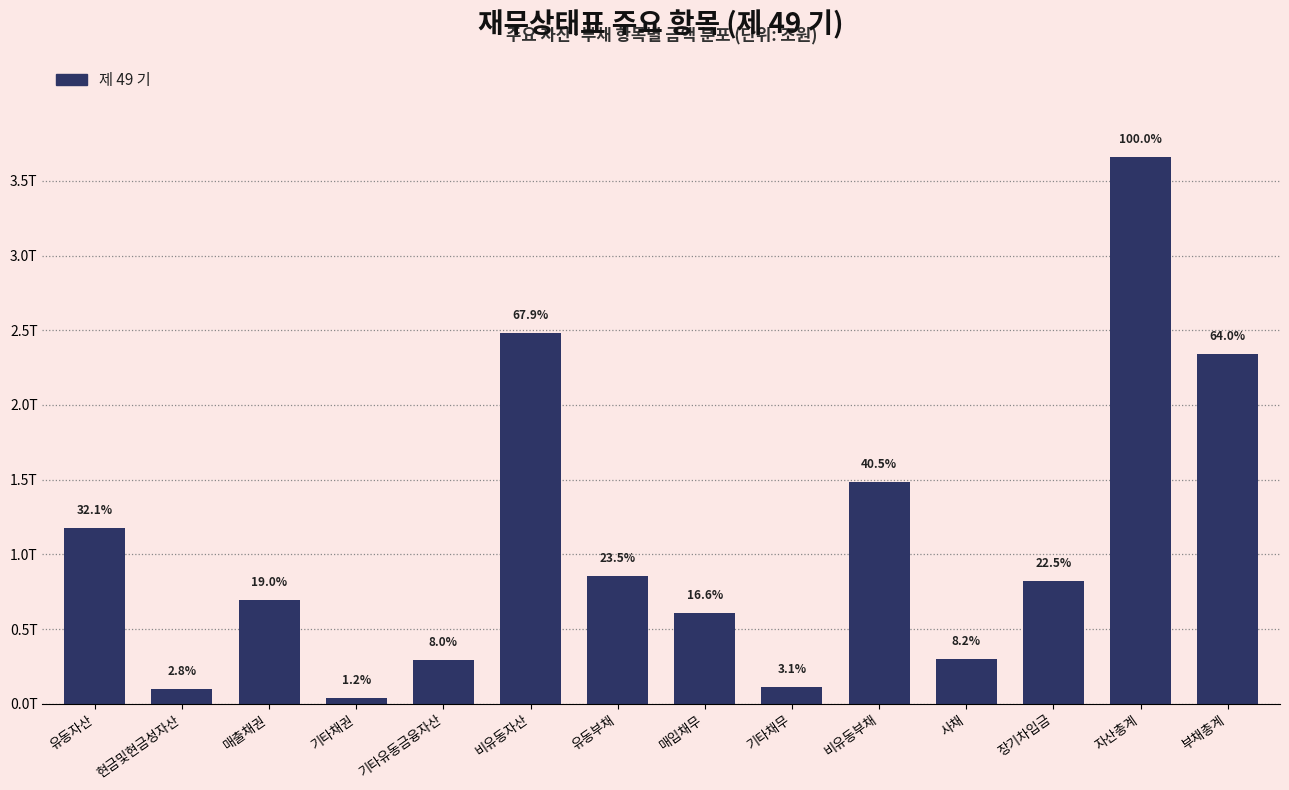

Are the bars horizontal?

No